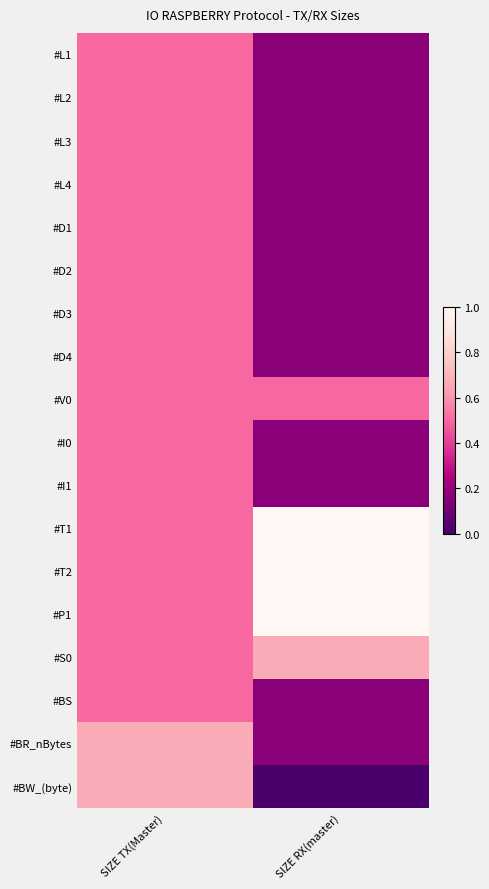

Between SIZE TX(Master) and SIZE RX(master), which is larger?

SIZE TX(Master)